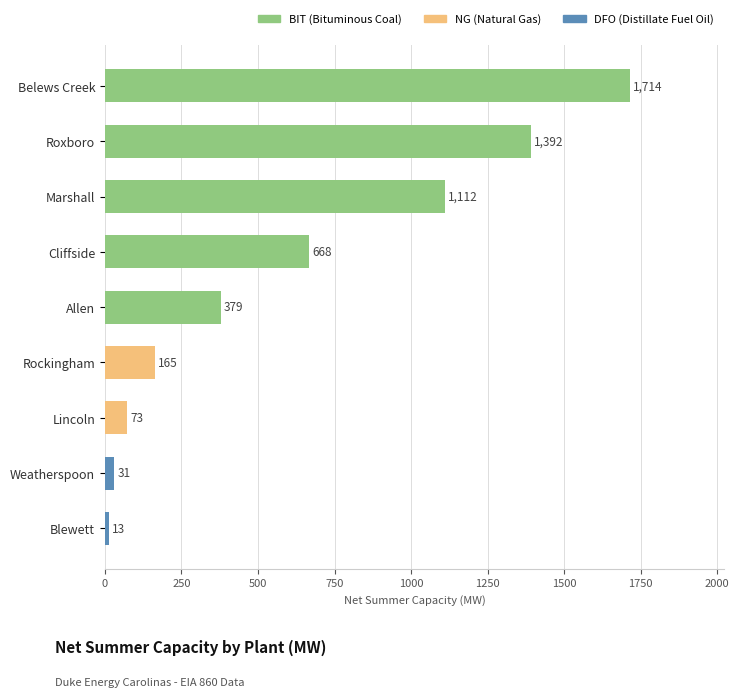

What is the difference between the maximum and minimum values?

1701